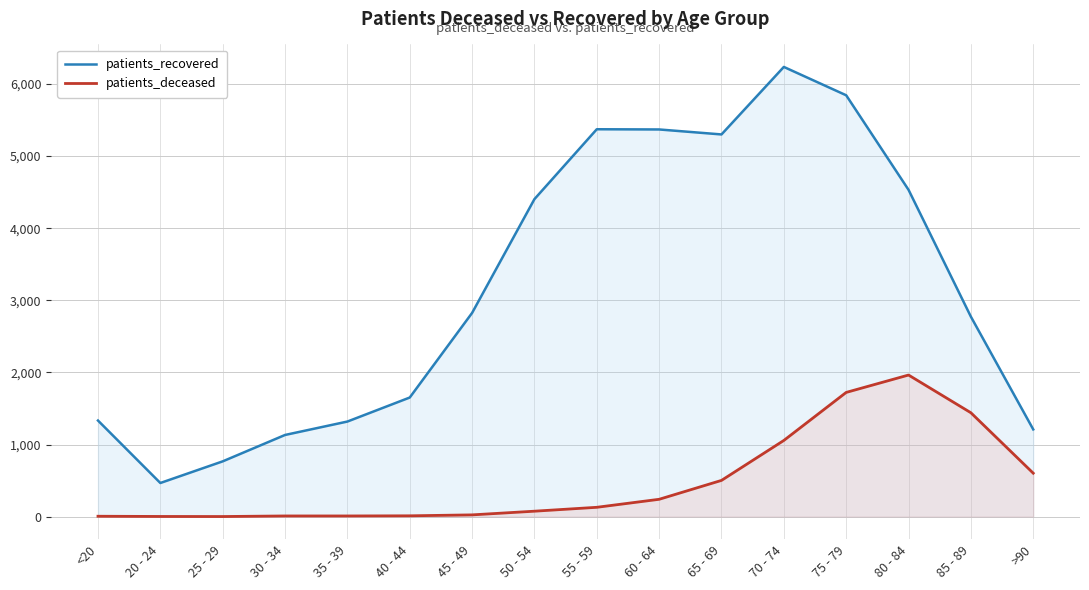

List the labels in order of patients_recovered value, smallest first.

20 - 24, 25 - 29, 30 - 34, >90, 35 - 39, <20, 40 - 44, 85 - 89, 45 - 49, 50 - 54, 80 - 84, 65 - 69, 60 - 64, 55 - 59, 75 - 79, 70 - 74